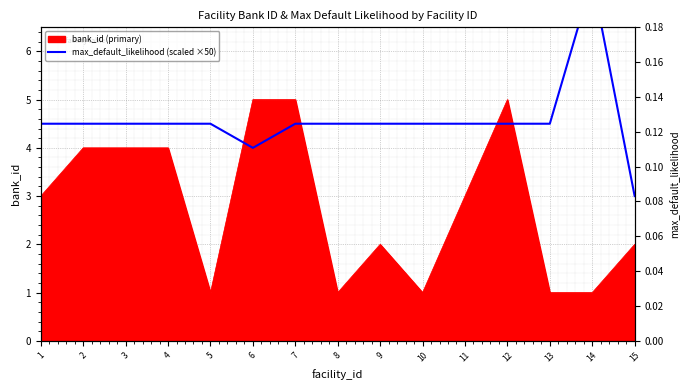

True or false: the data shows 4.5 at 10.

True